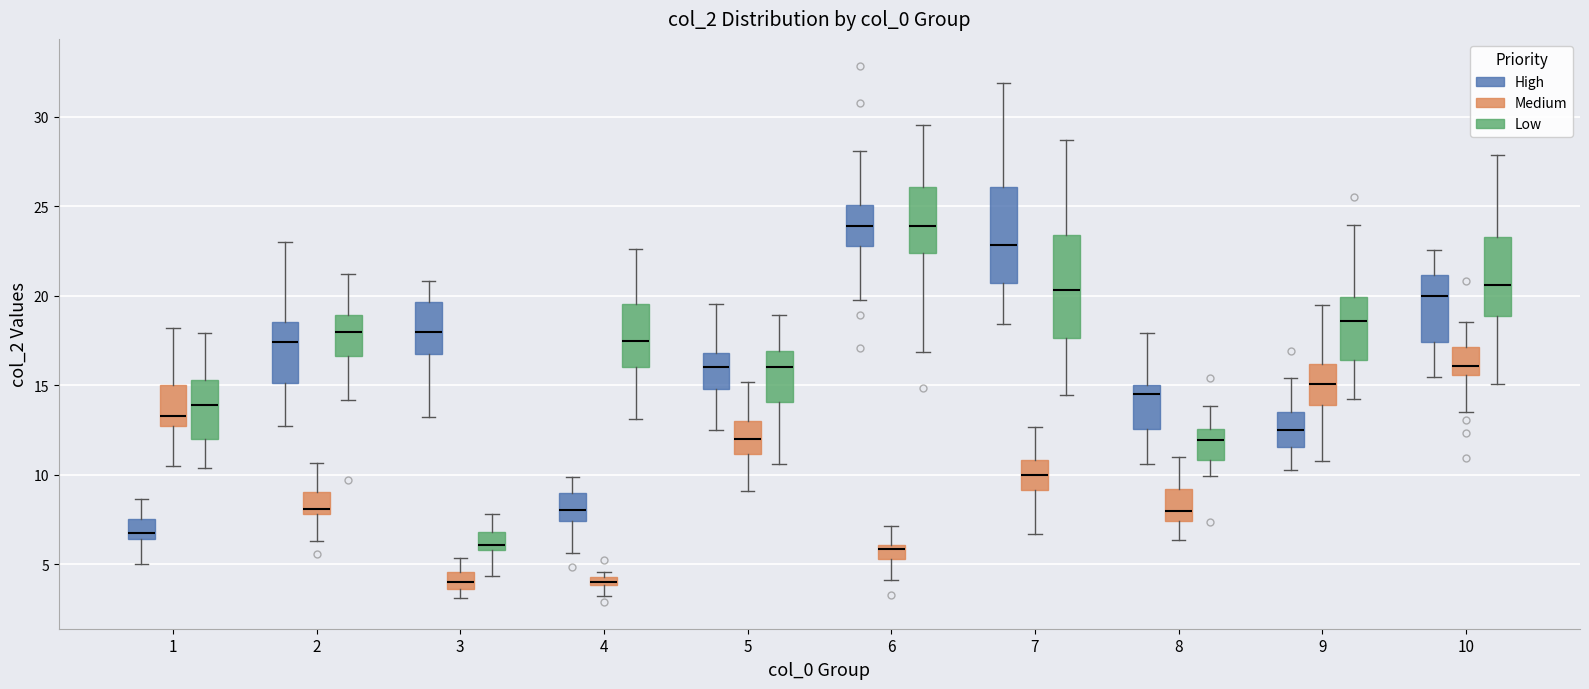

Where does the upper whisker of the box for 8 (Medium) end on the y-axis? The values are not printed on the chart, so give them approximately, as read against the axis.

11.0